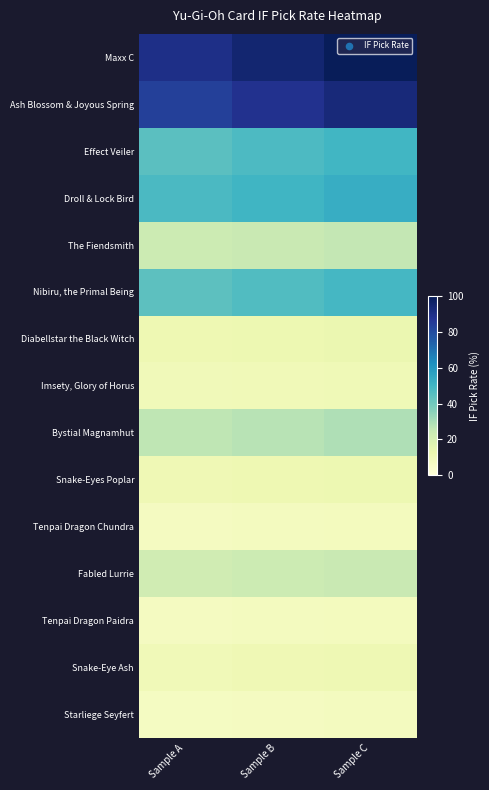

What is the spread (max minus min) of values at Sample A?

82.7